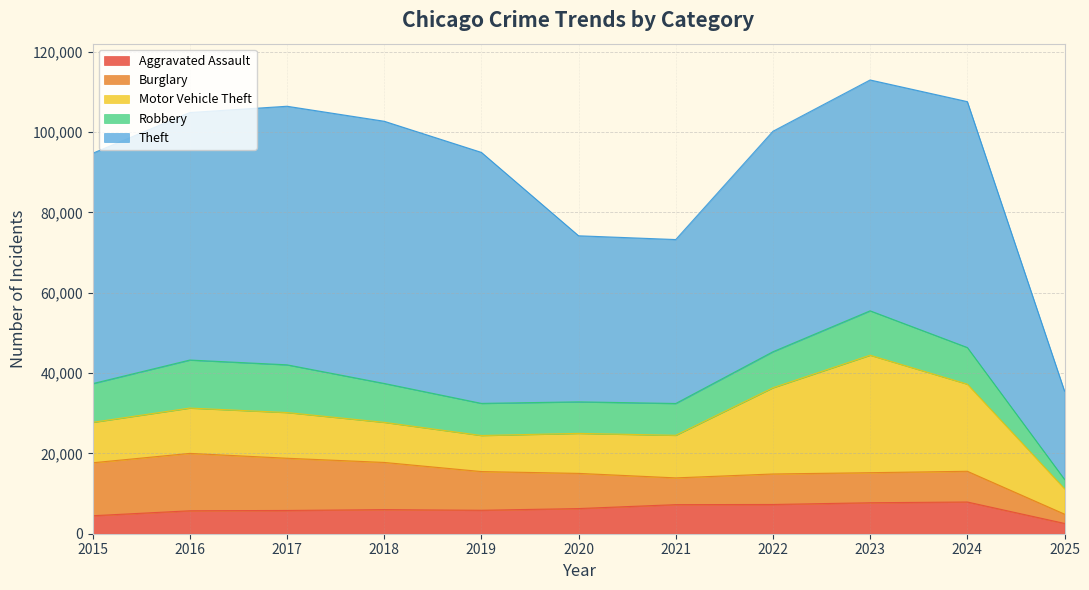

What is the difference between the second highest and second lowest values in the Motor Vehicle Theft series?

12717